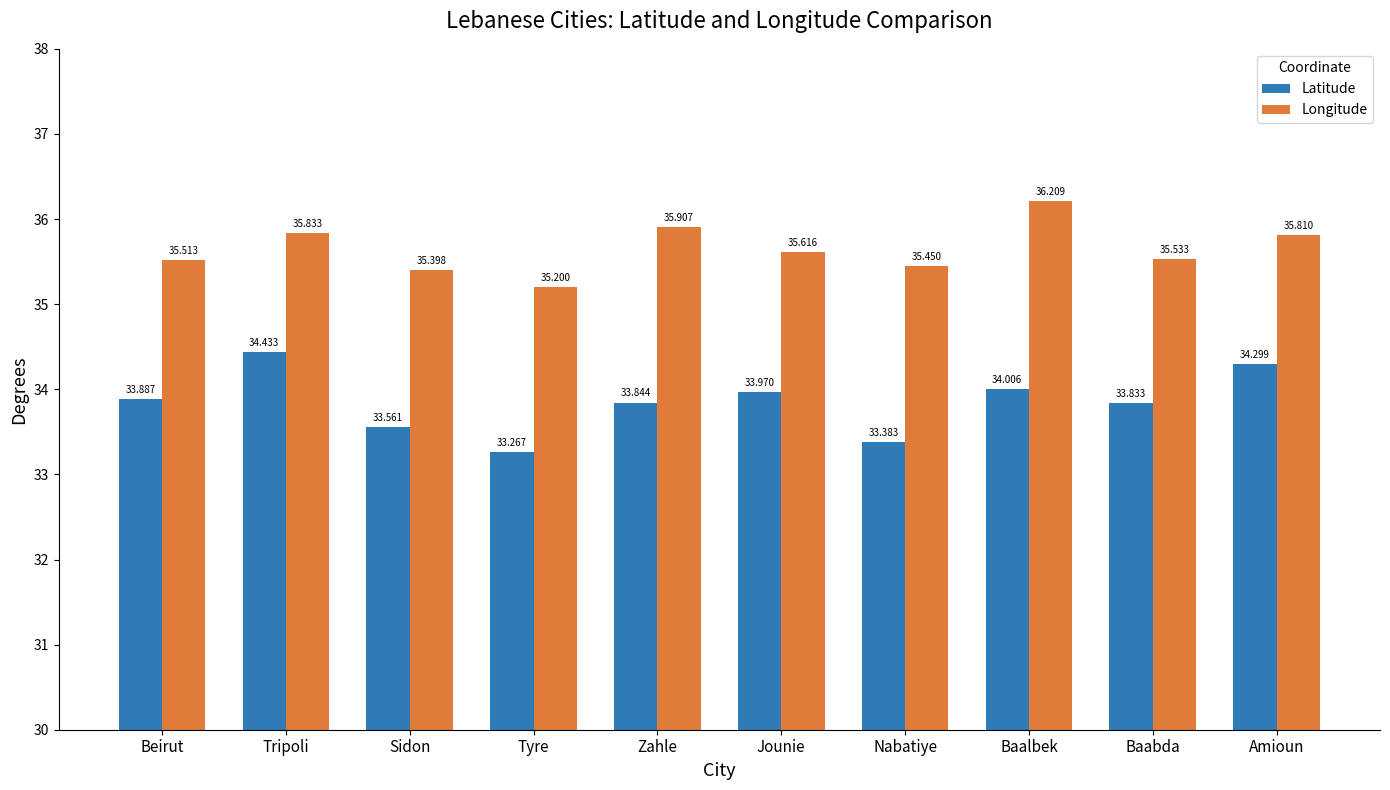

How many categories are shown in the chart?

10